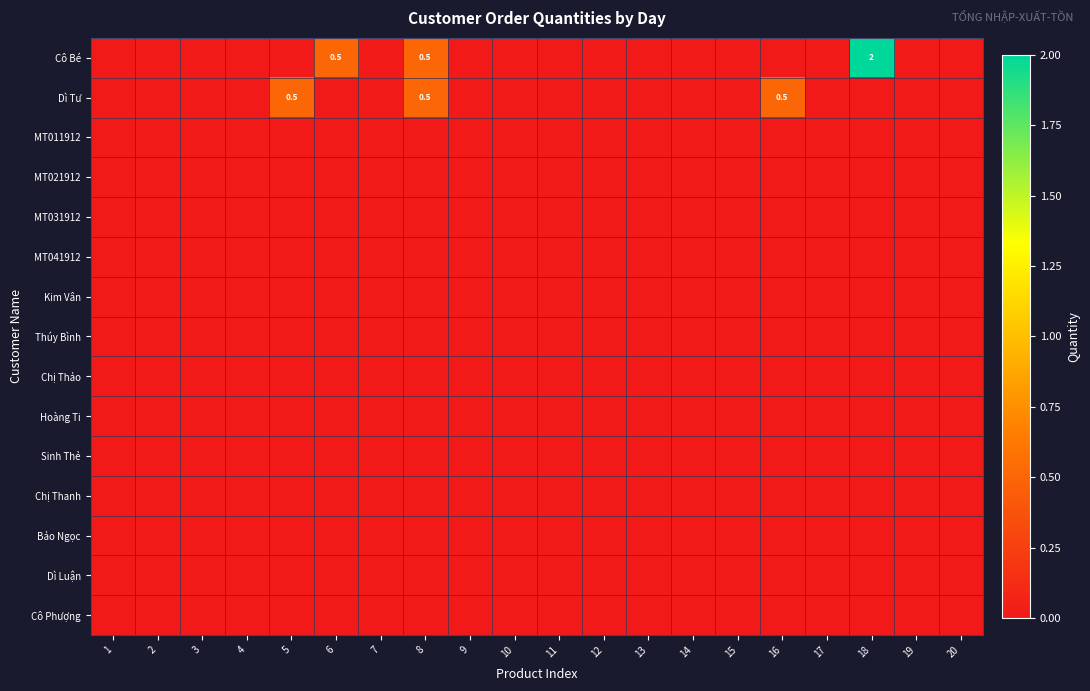

Which has a higher value, 11 or 5?

11